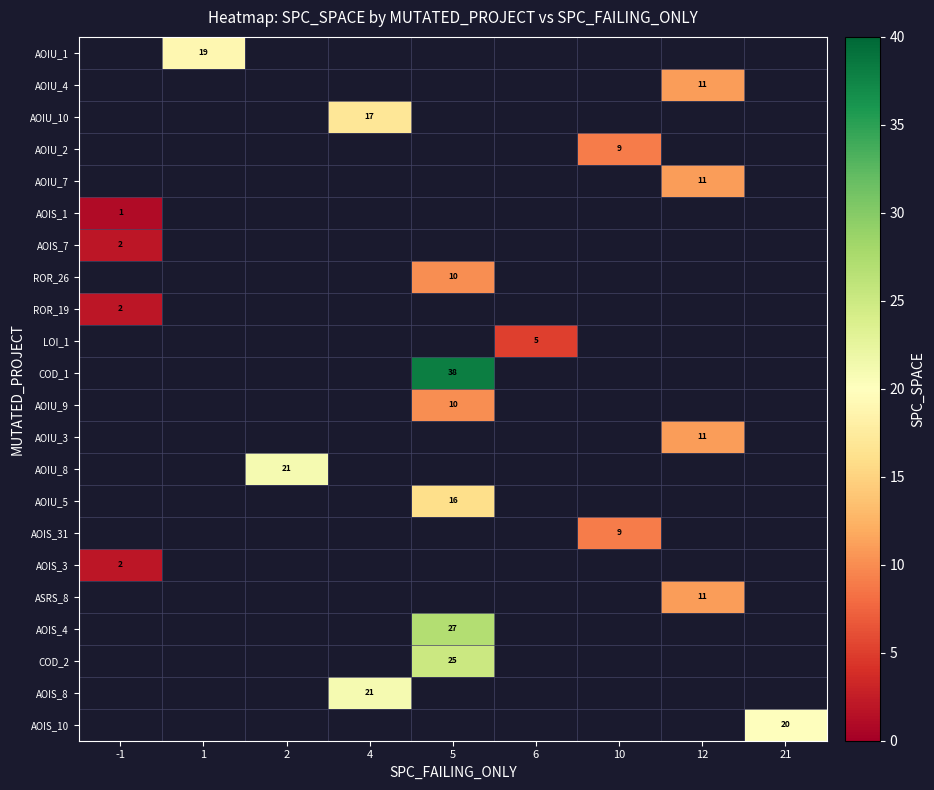

True or false: AOIU_8 has a value of 21 at 2.

True